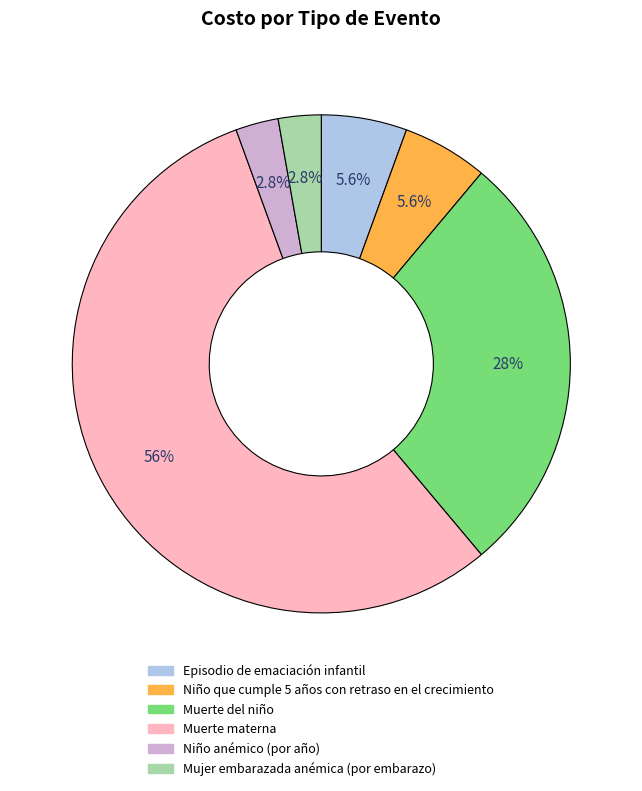

What portion of the pie excludes Niño anémico (por año)?

97.2%